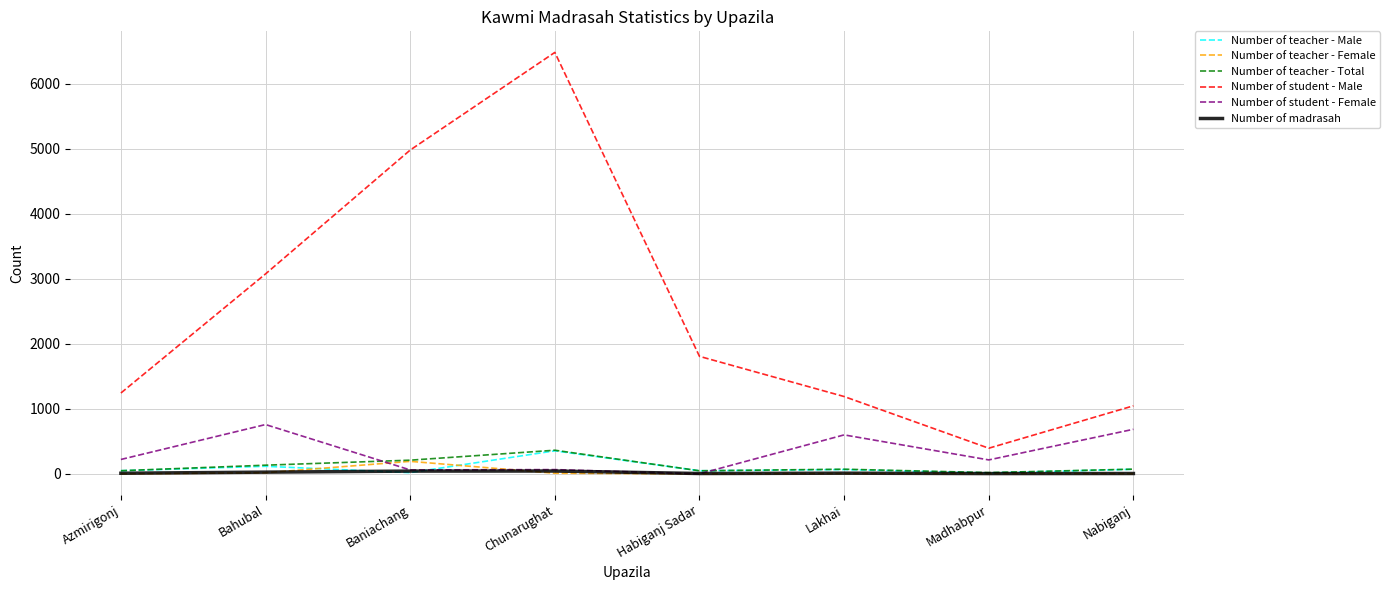

What value does the Number of teacher - Total series have at Nabiganj?

72